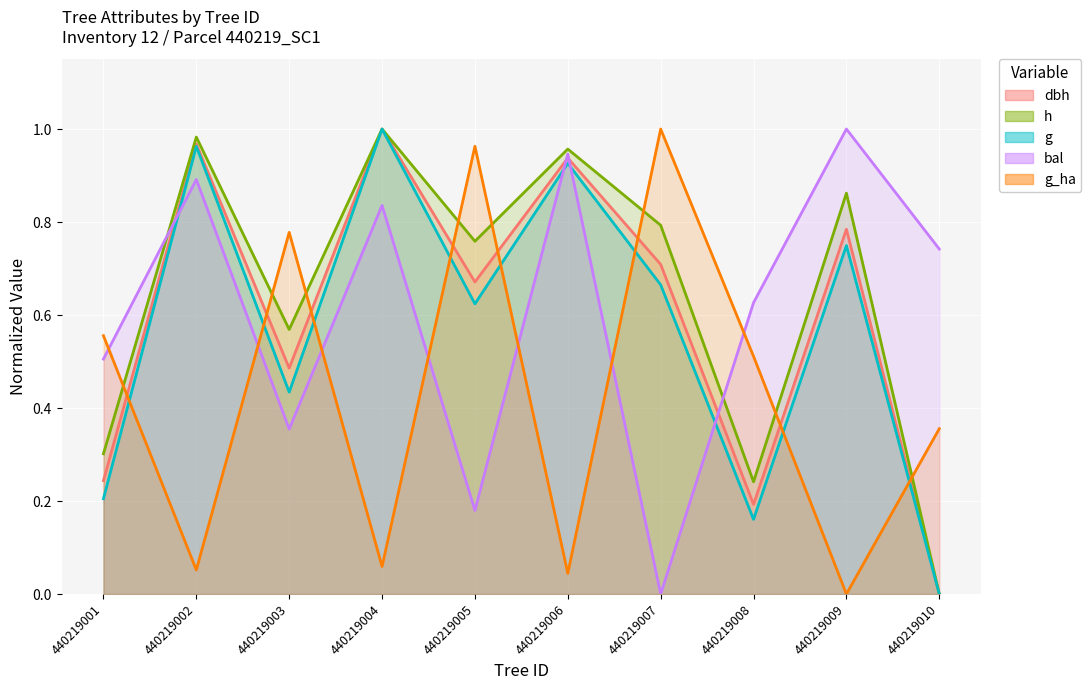

What is the value of the g point at the 9th from the left?

0.7